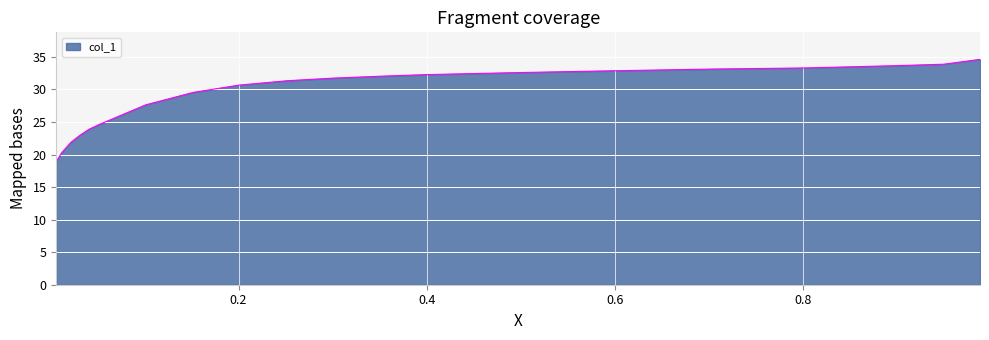

What is the minimum value shown in the chart?

18.9